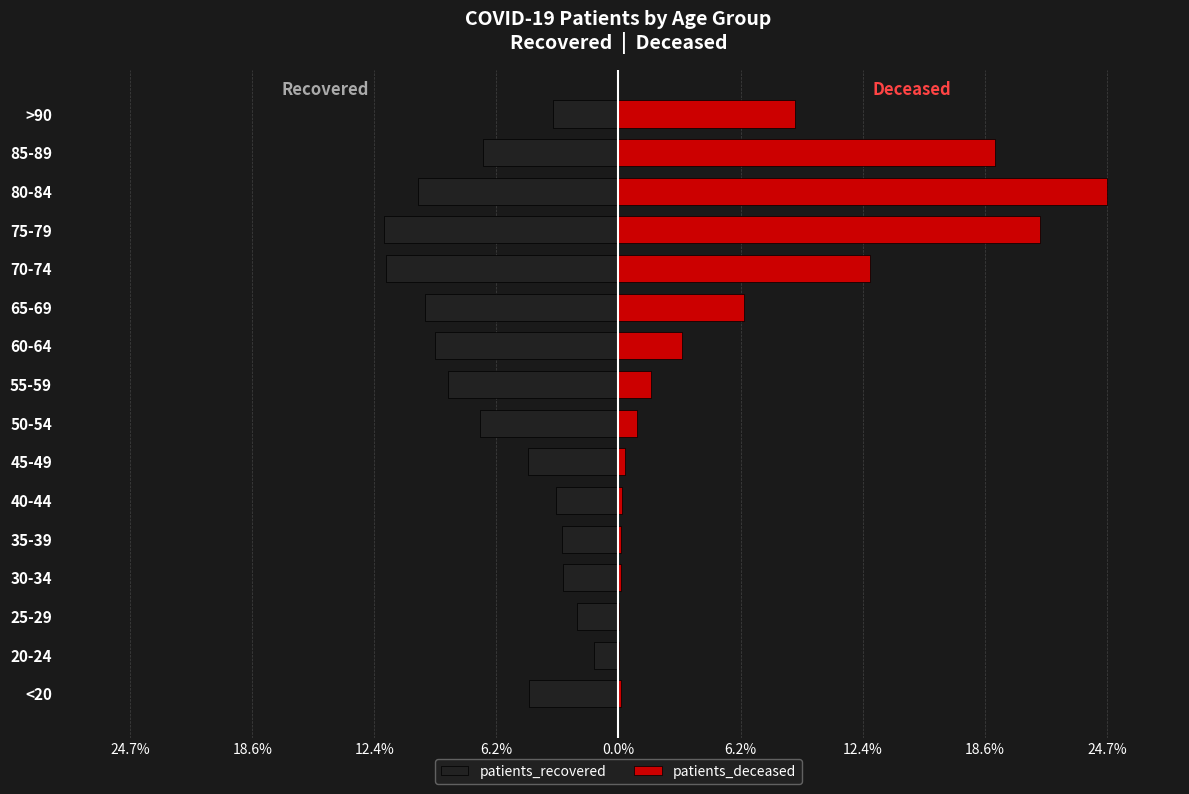

What is the average value of the patients_recovered series?

-6.2